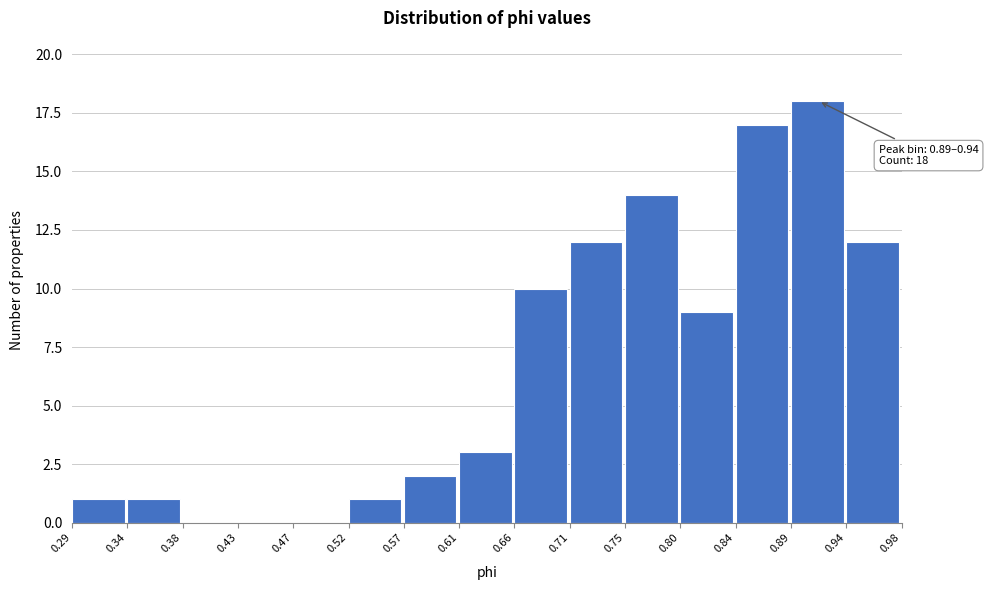

Which range on the x-axis has the tallest bar?

0.89 to 0.94